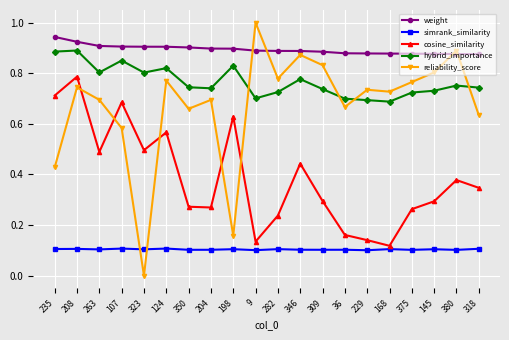

What is the sum of all simrank_similarity values?

2.1